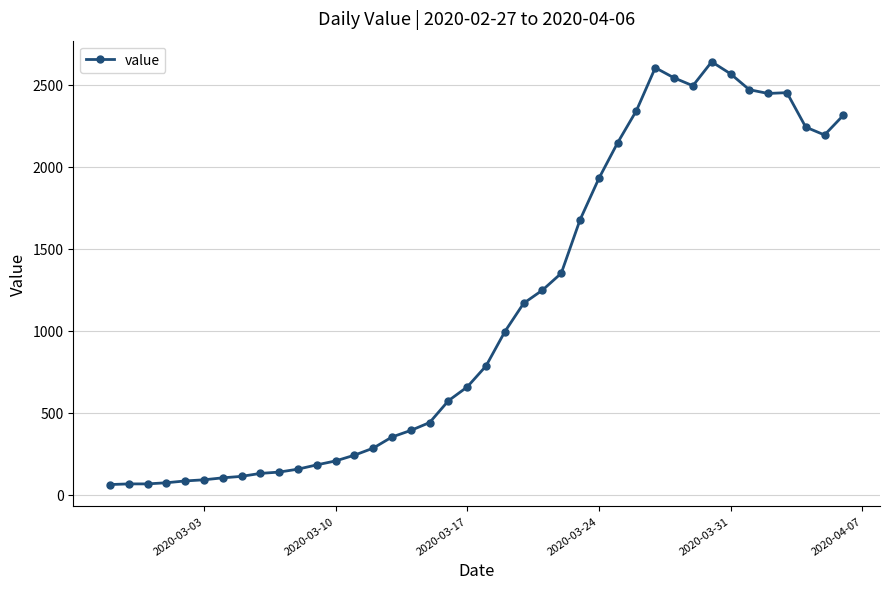

What is the minimum value shown in the chart?

62